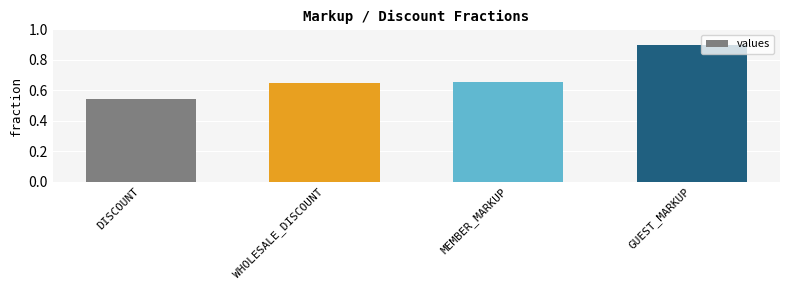

At which category does the chart reach its minimum across all series?

DISCOUNT